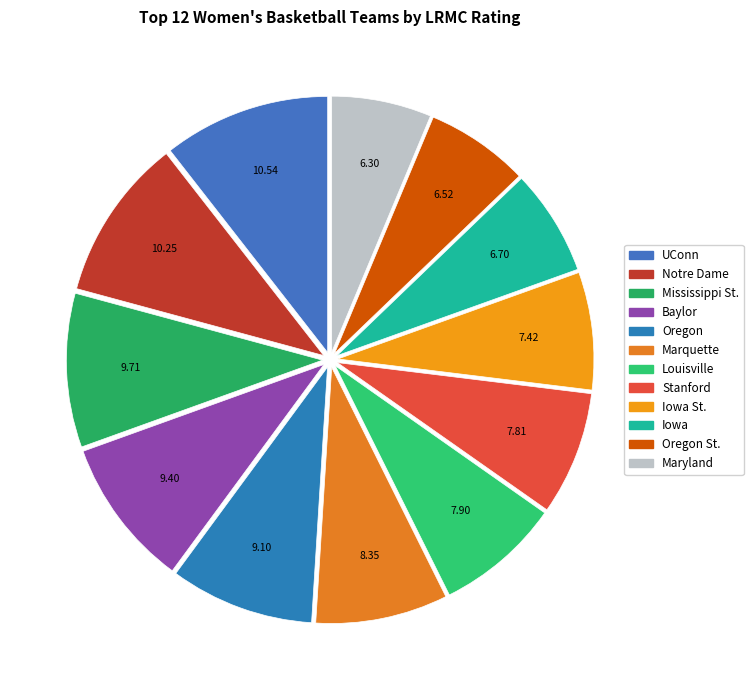

What is the largest slice in the pie chart?

UConn